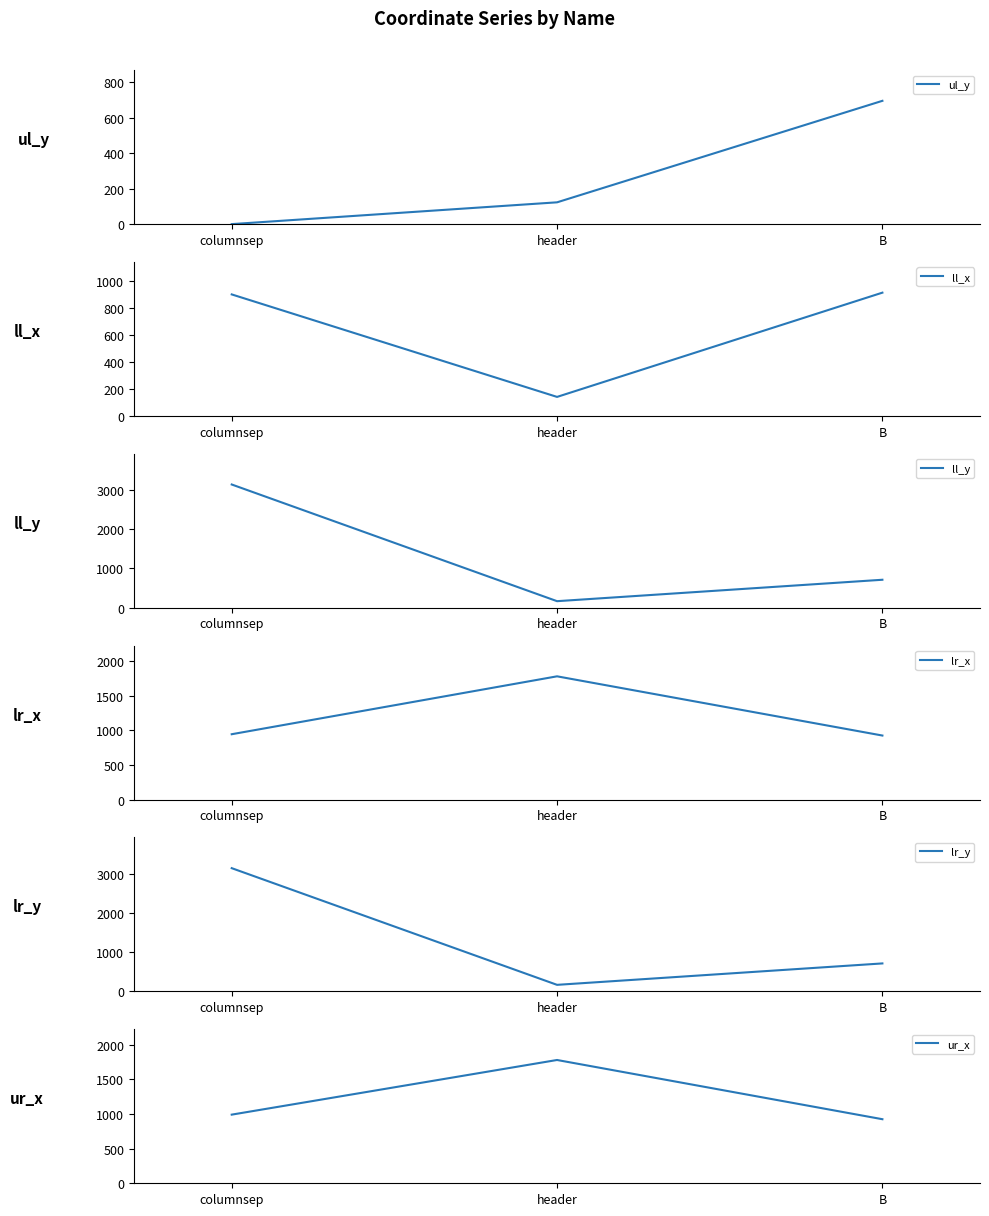

What is the sum of the lr_x values at columnsep and B?

1869